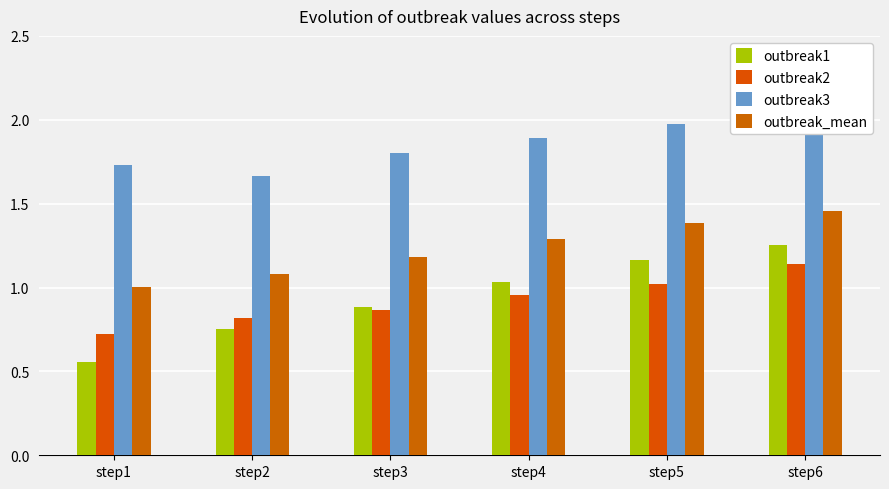

Rank the series at step1 from lowest to highest value.

outbreak1, outbreak2, outbreak_mean, outbreak3